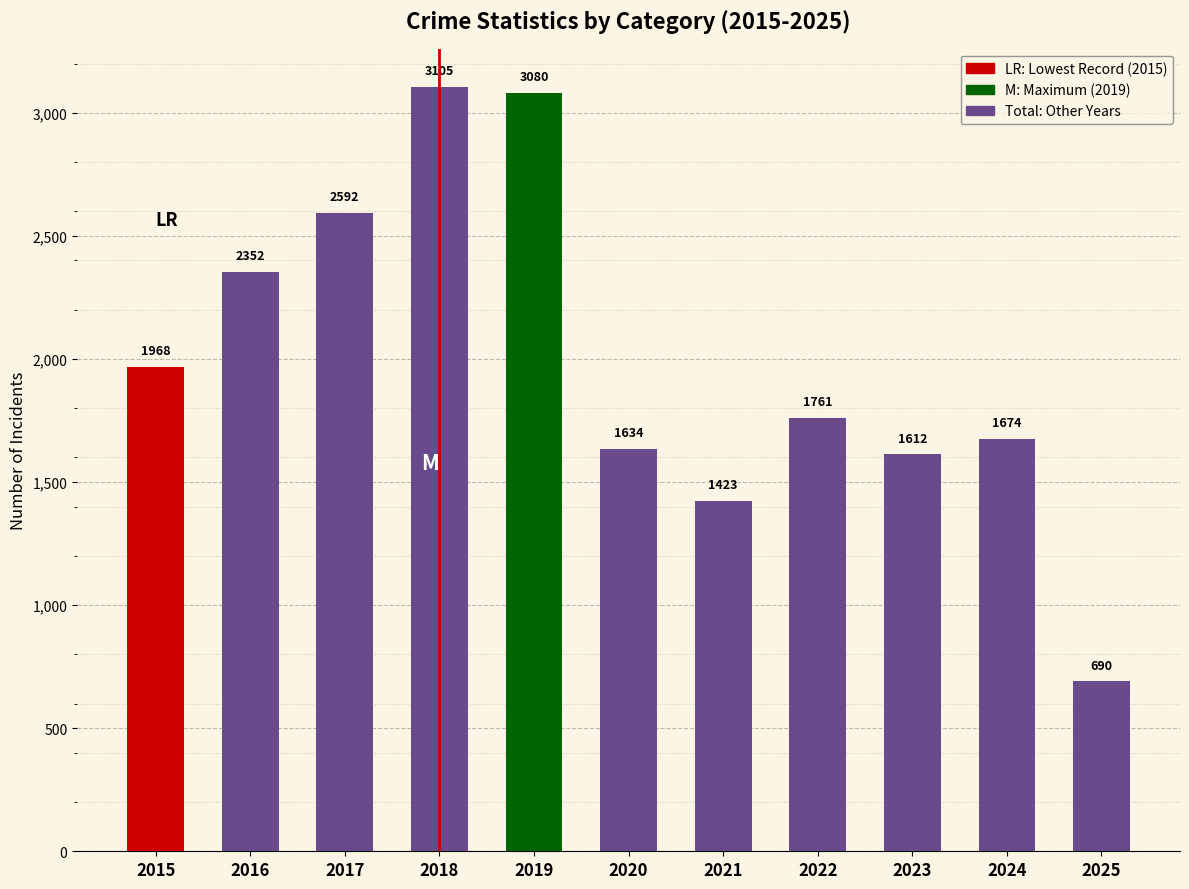

Between 2023 and 2018, which is larger?

2018